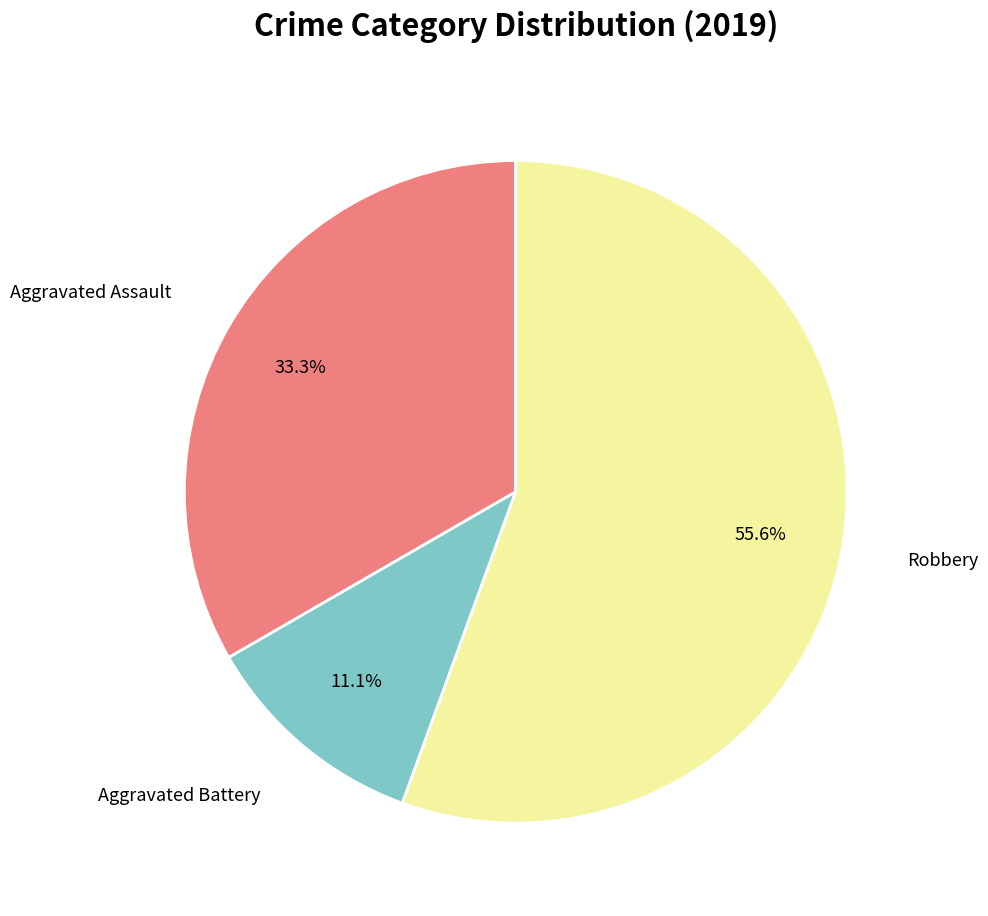

Is there a majority slice in this chart?

Yes